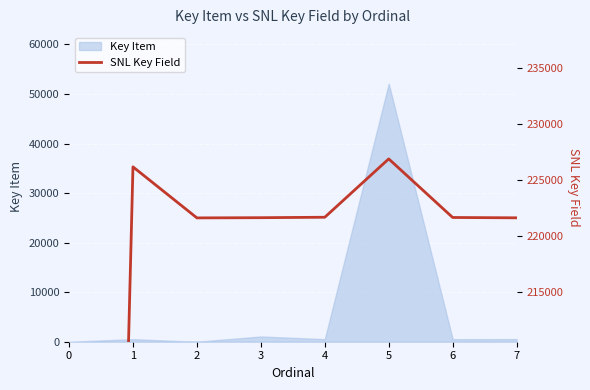

Where does the data first go above 221632?

1